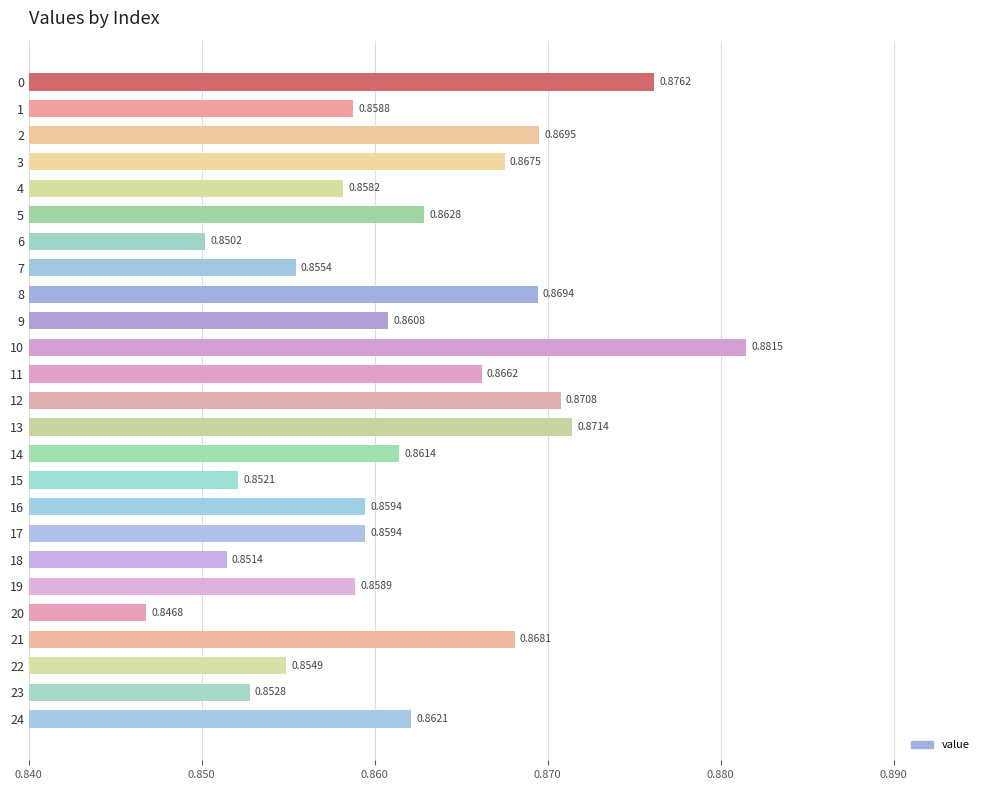

How many values are between 0 and 1?

25